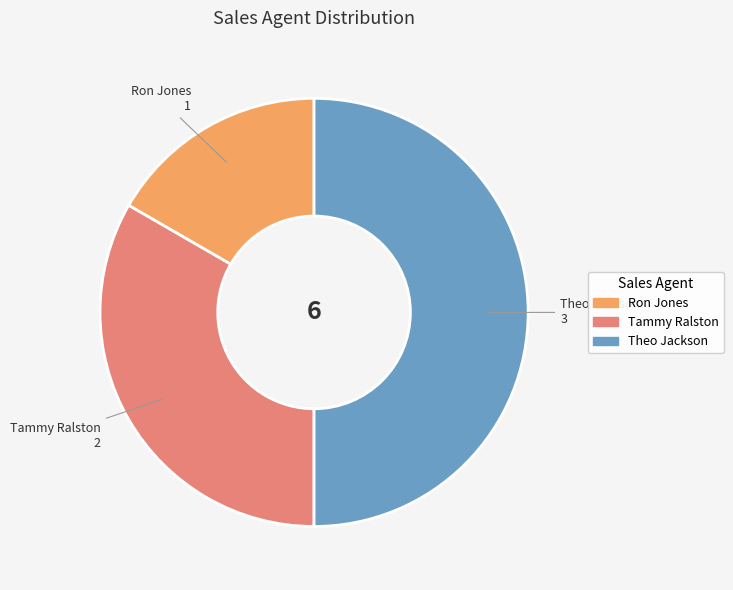

The Theo Jackson slice represents 50% of the pie. True or false?

True